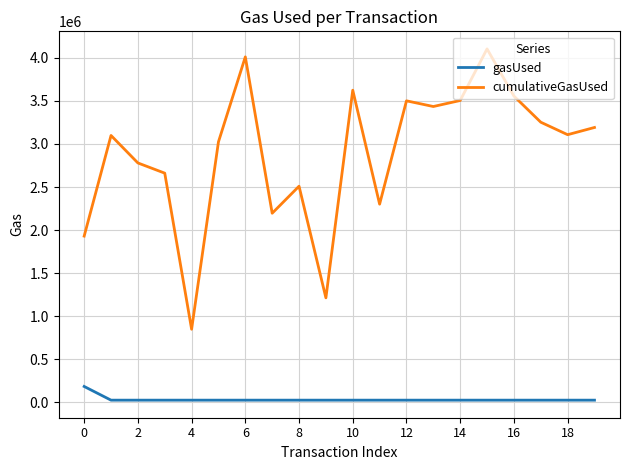

True or false: gasUsed and cumulativeGasUsed intersect in this chart.

False